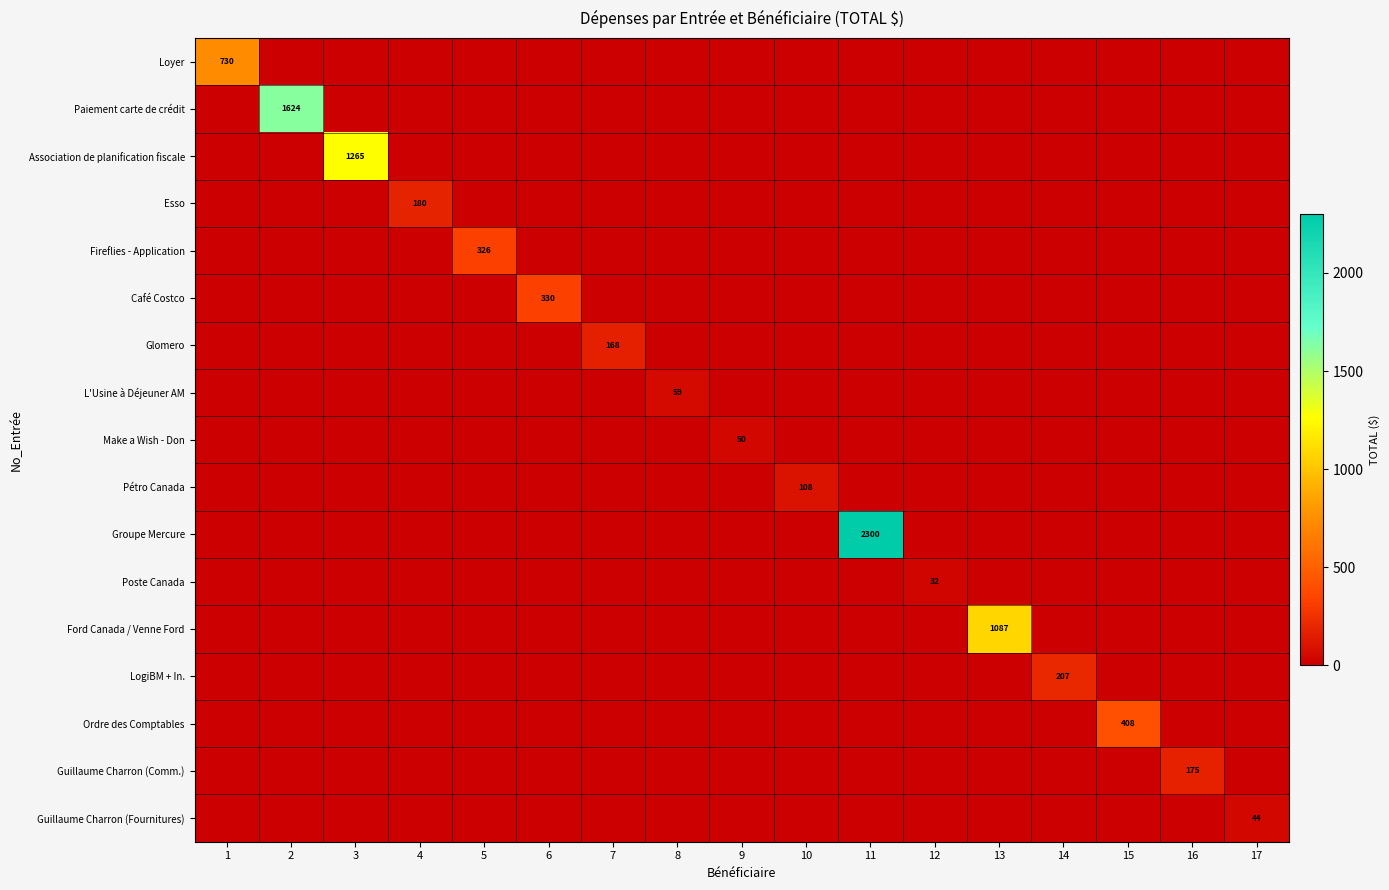

The value of Ordre des Comptables at 15 is 408. True or false?

True